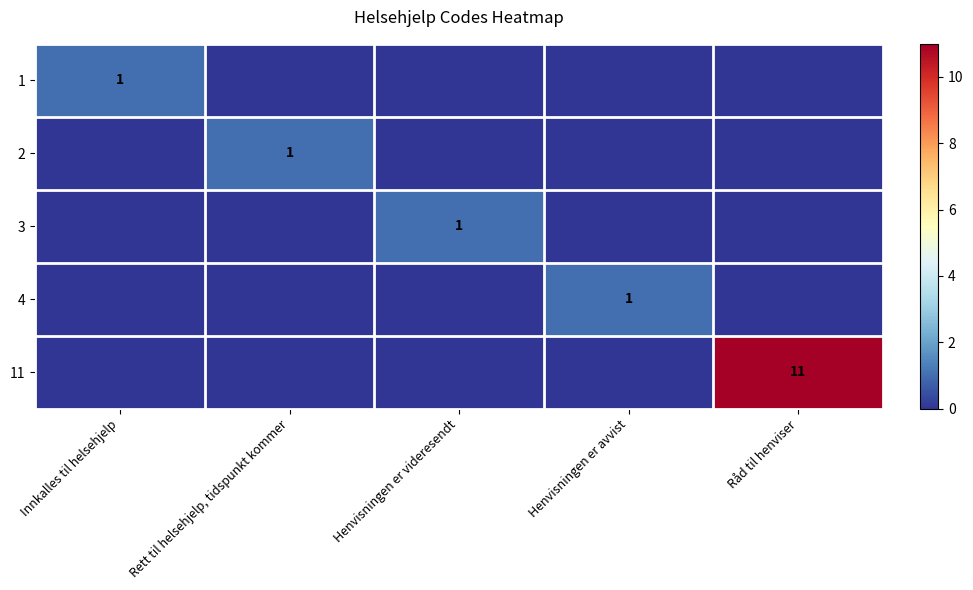

Count the number of data series in this chart.

5